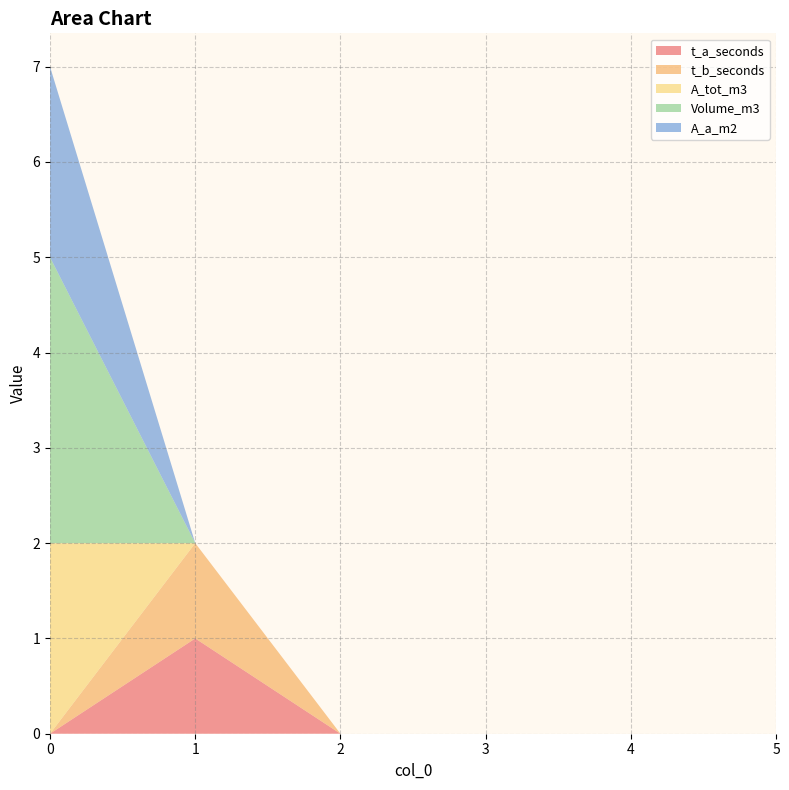

Reading left to right, extract all data points from this chart.

t_a_seconds: 0	1	0	0	0	0
t_b_seconds: 0	1	0	0	0	0
A_tot_m3: 2	0	0	0	0	0
Volume_m3: 3	0	0	0	0	0
A_a_m2: 2	0	0	0	0	0